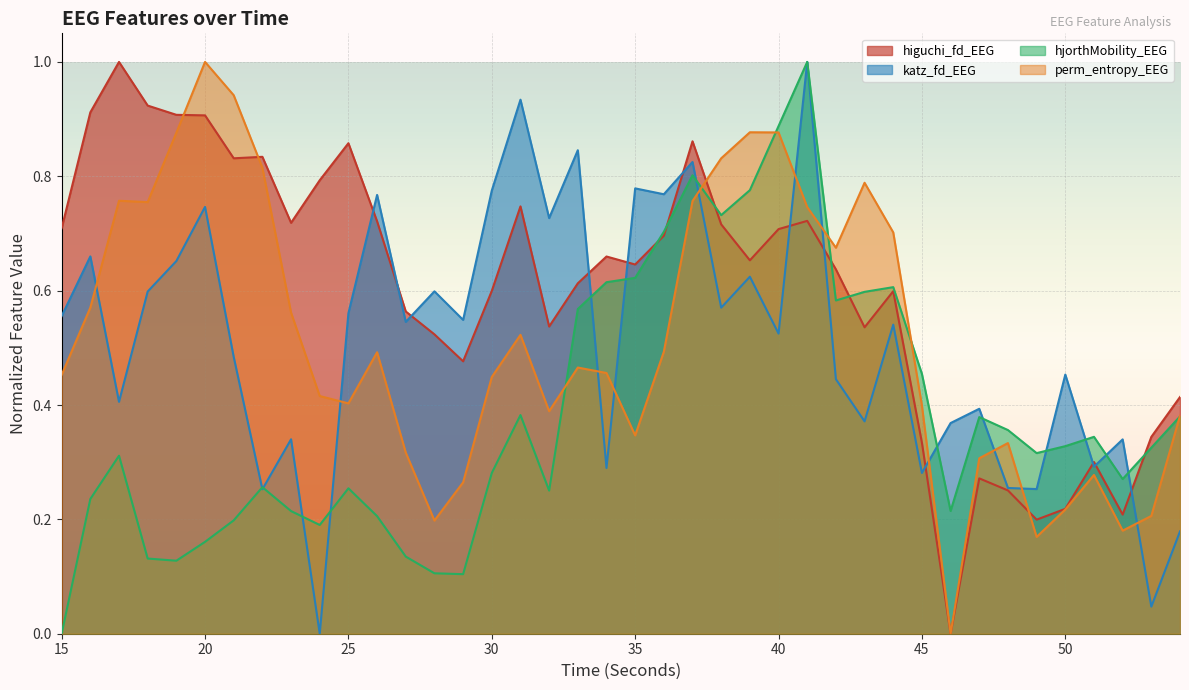

Is the value of katz_fd_EEG at 36 greater than the value of hjorthMobility_EEG at 23?

Yes